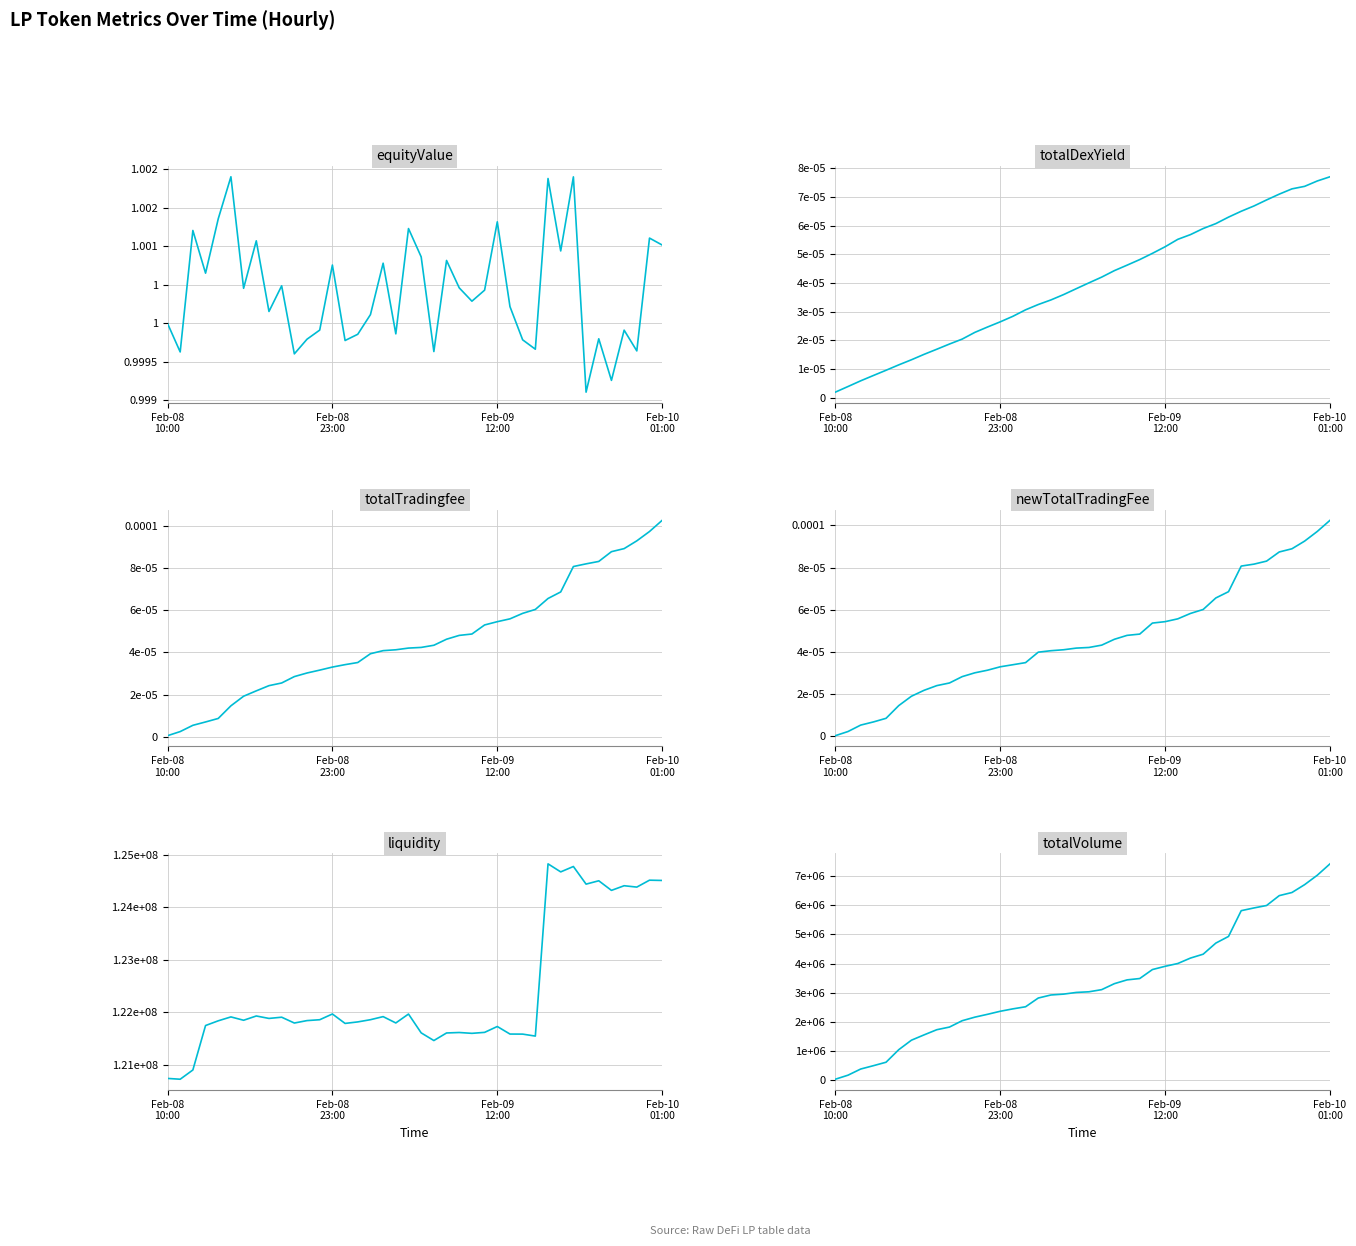

What is the label of the 26th point from the left?

25